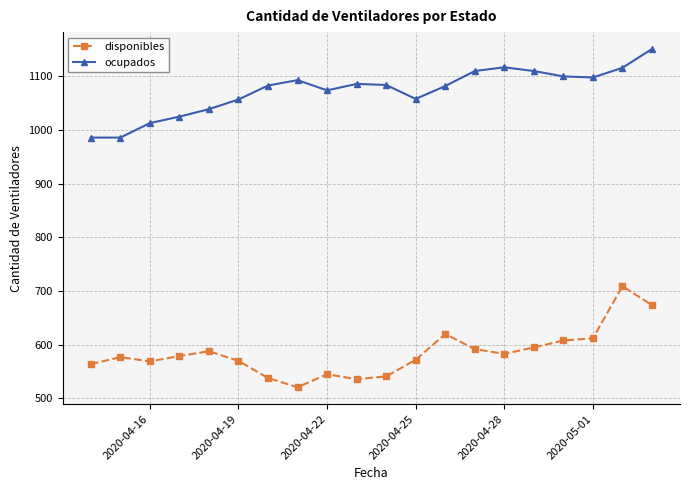

Which series has the largest total across all categories?

ocupados